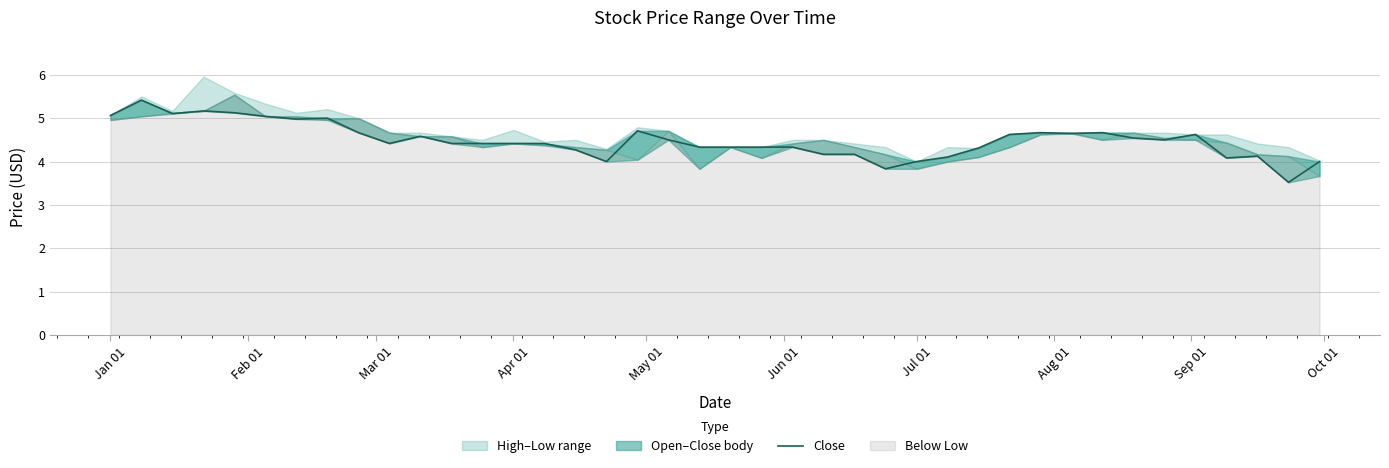

The value at Apr 01 is 8.6. True or false?

False